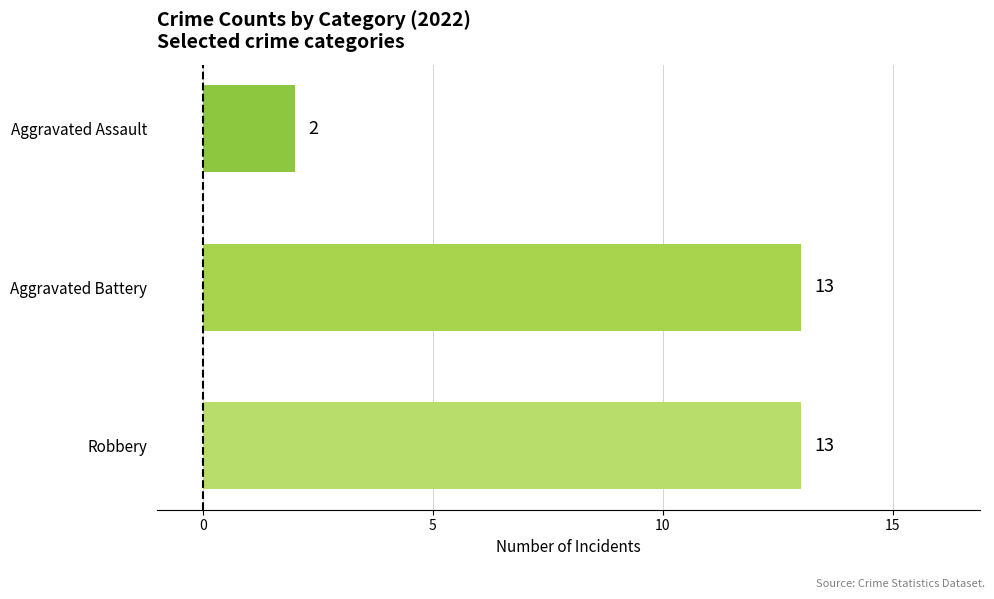

Approximately how many times larger is the value at Aggravated Battery compared to Aggravated Assault?

6.5